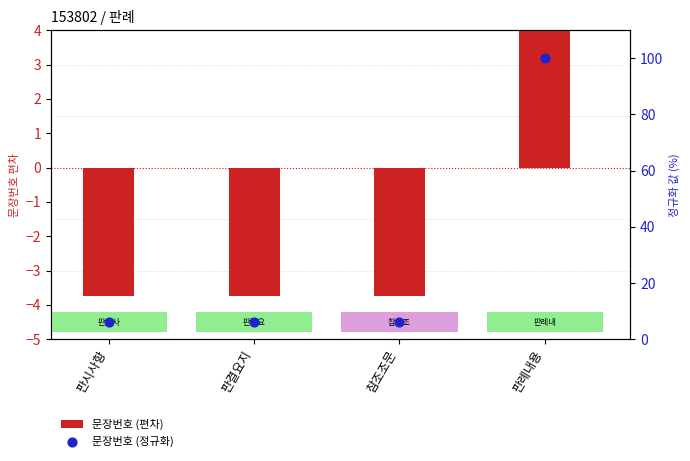

Which series has the largest Y range (max minus min)?

문장번호 (정규화)